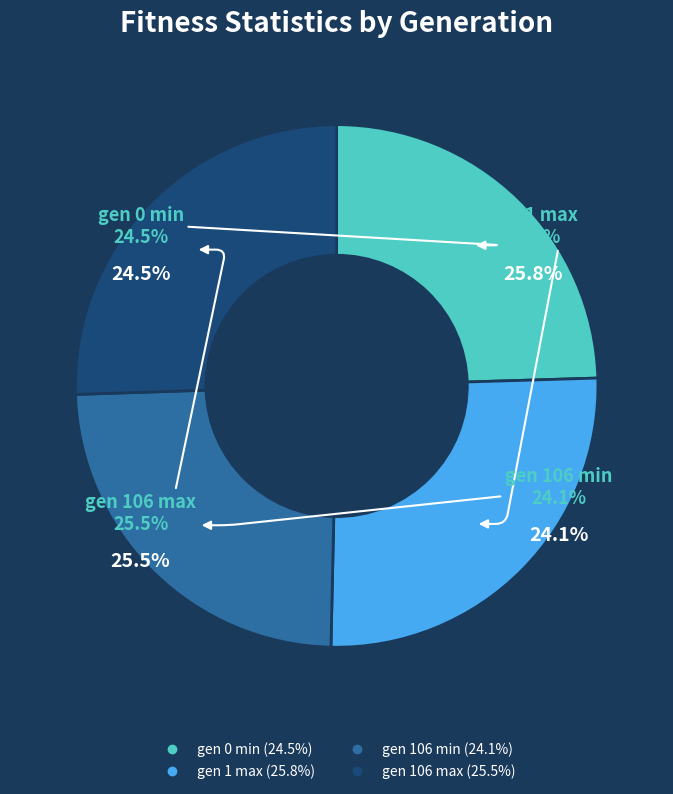

What percentage is the gen 0 min slice, to the nearest percent?

25%